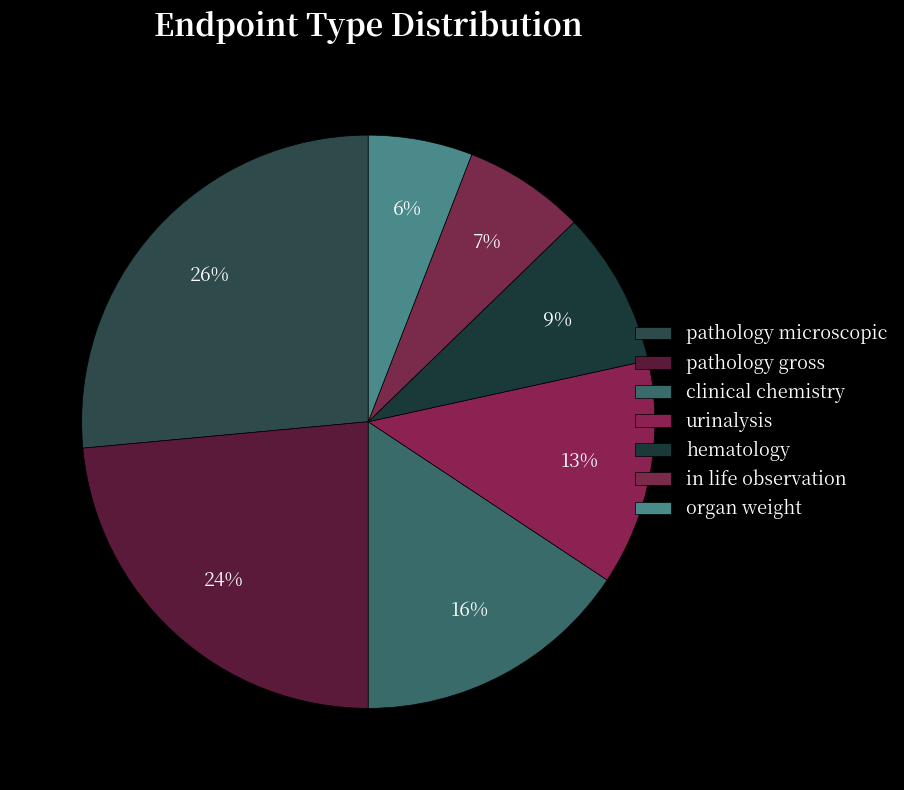

How many slices are in this pie chart?

7